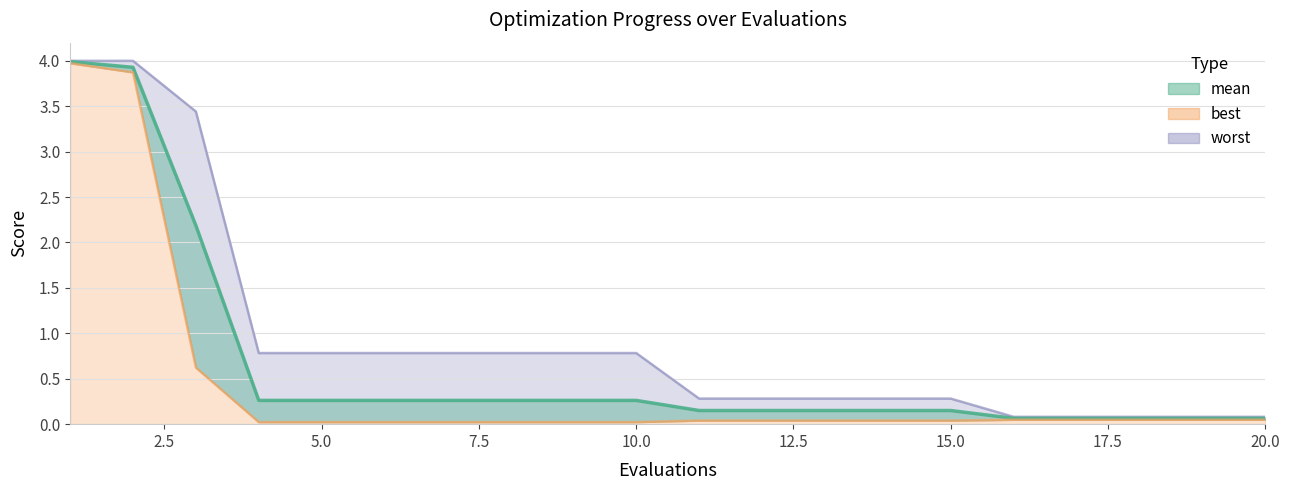

True or false: worst has more than 2 interior local peaks.

False